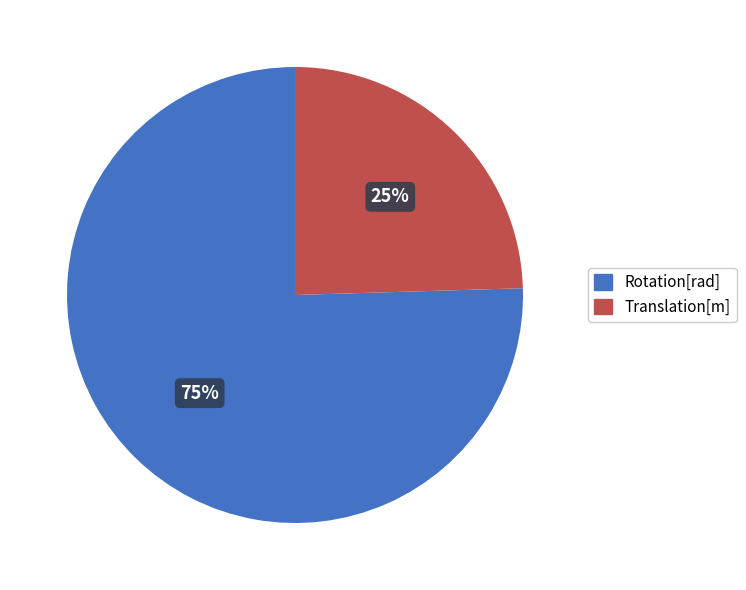

How many segments does this pie chart have?

2